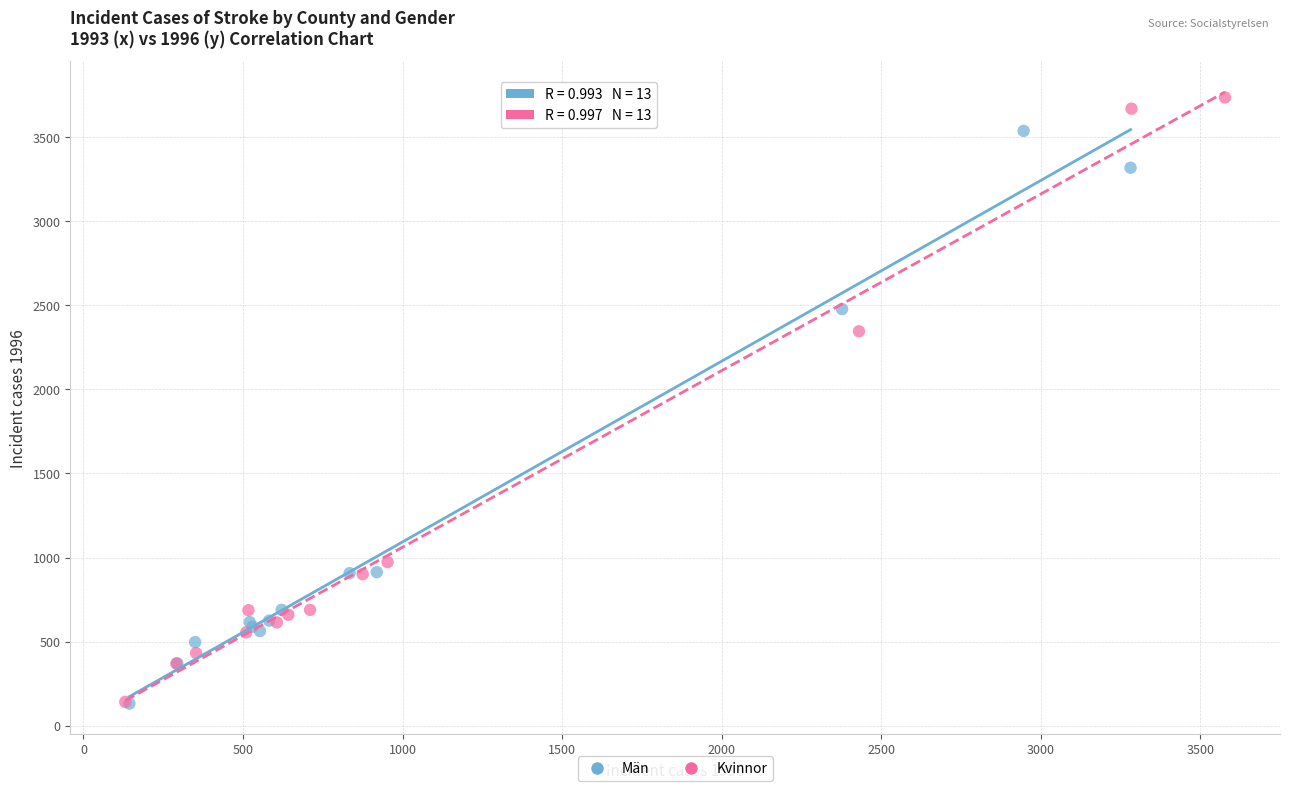

Which series has the widest spread of Y values?

Kvinnor